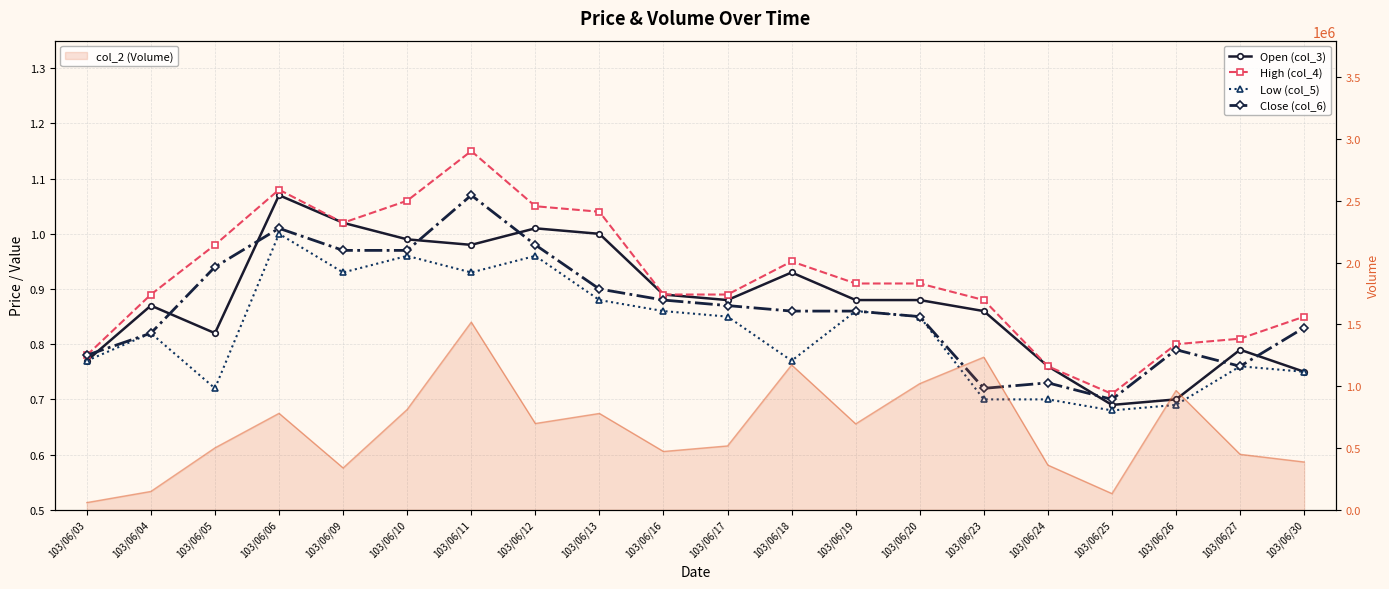

What is the difference between the Close (col_6) values at 103/06/25 and 103/06/19?

0.2